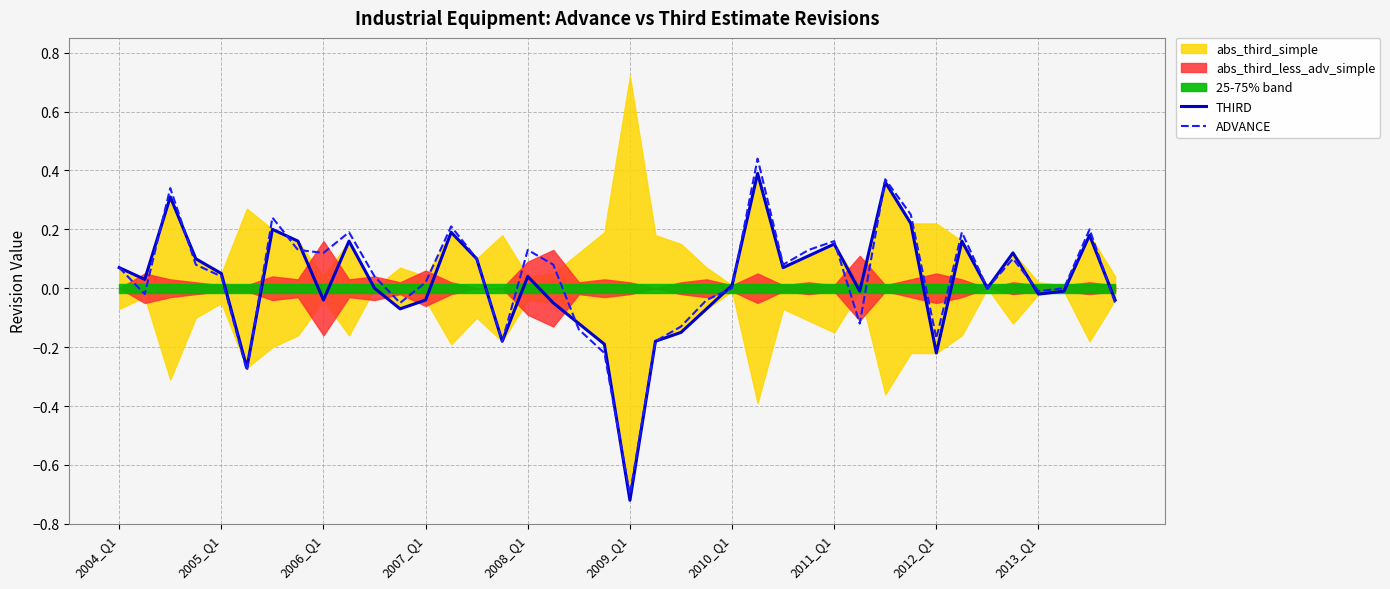

How many interior local valleys does the THIRD series have?

11